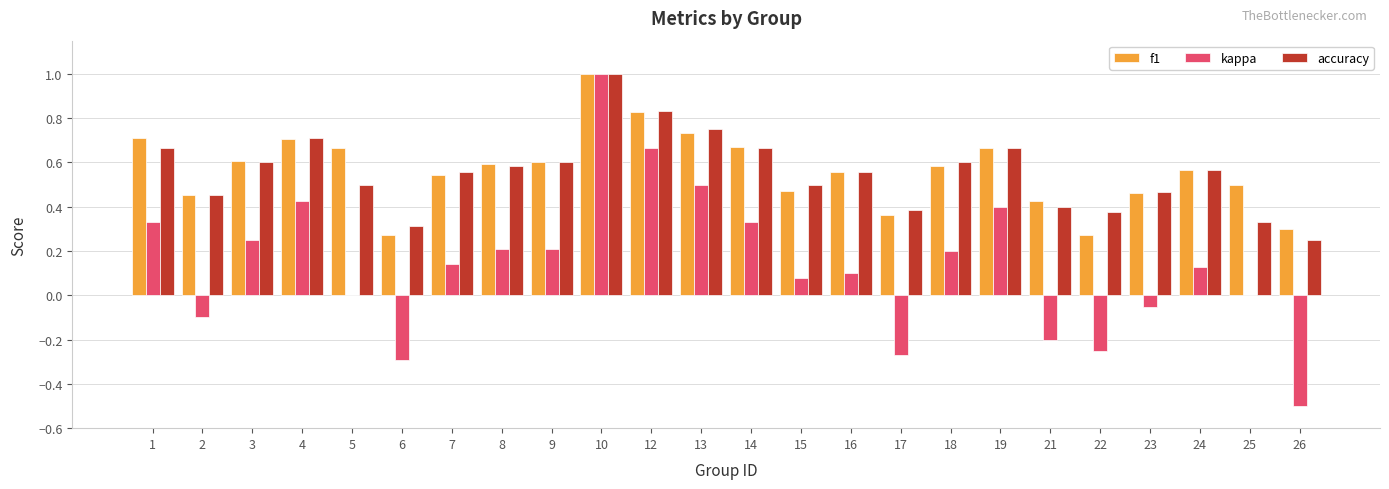

Which label corresponds to the largest value in the chart?

10